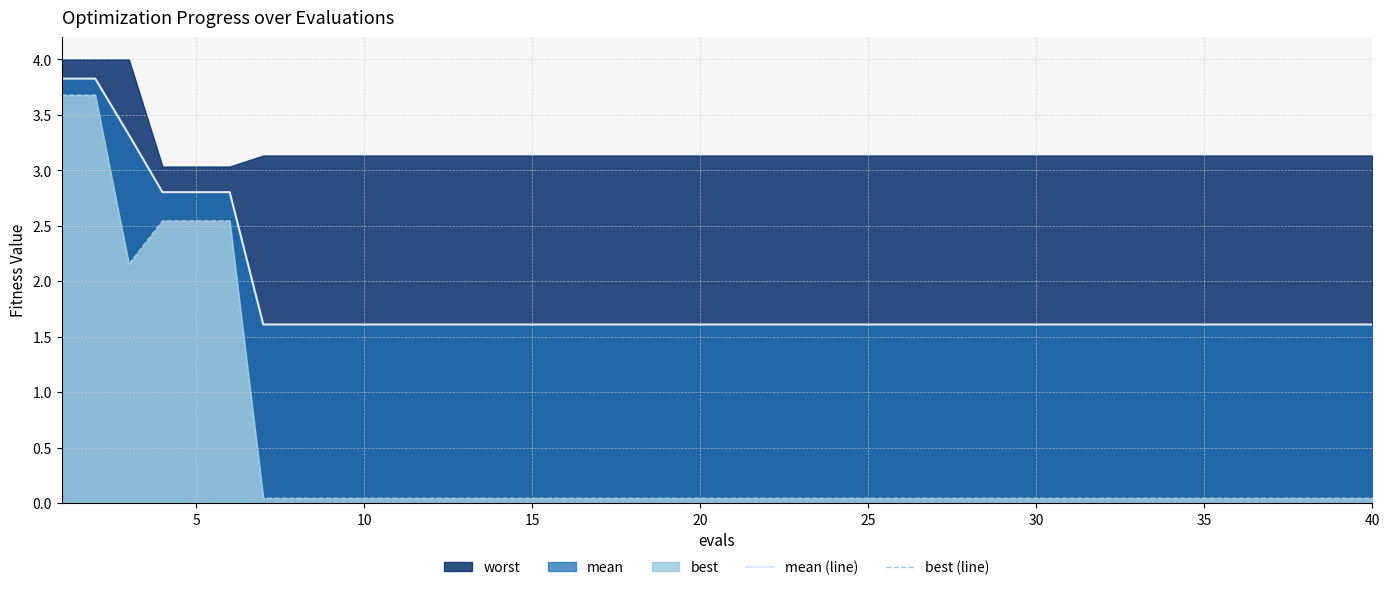

True or false: best (line) and mean (line) cross at least once.

False